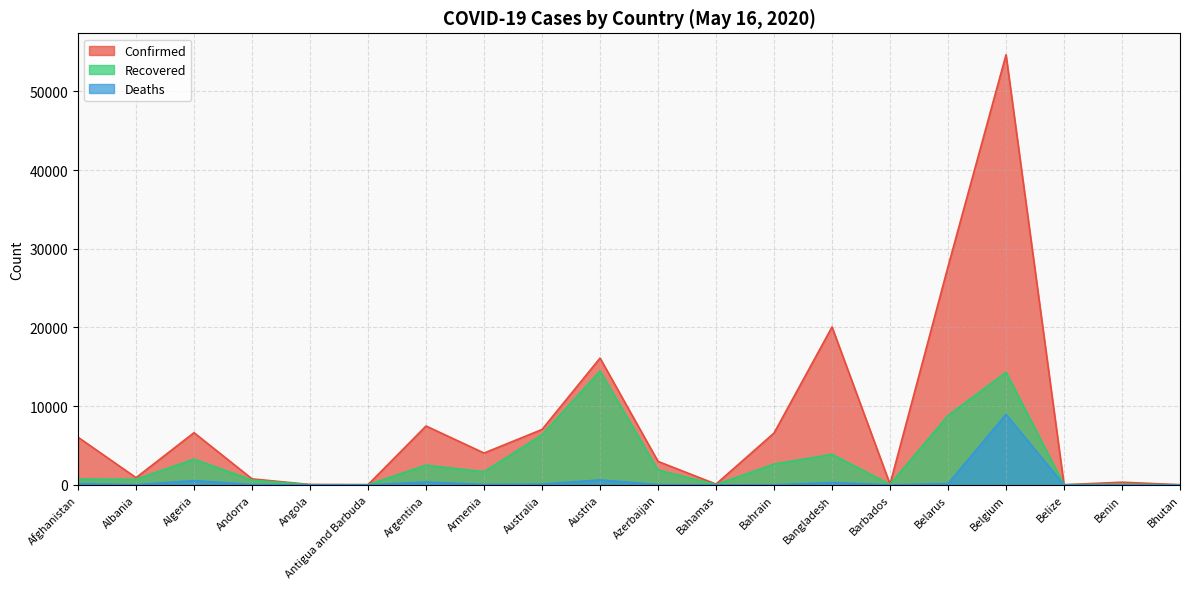

Which category has the lowest value across all series?

Bhutan